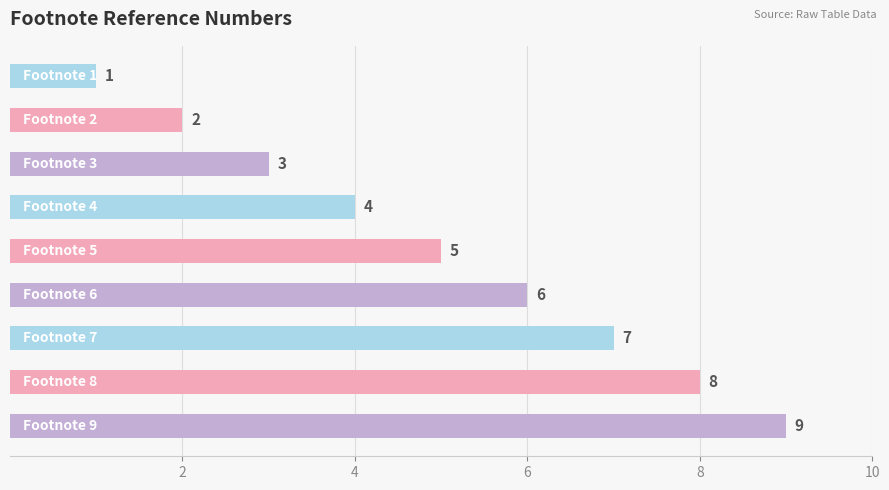

How many values are between 3 and 7?

5